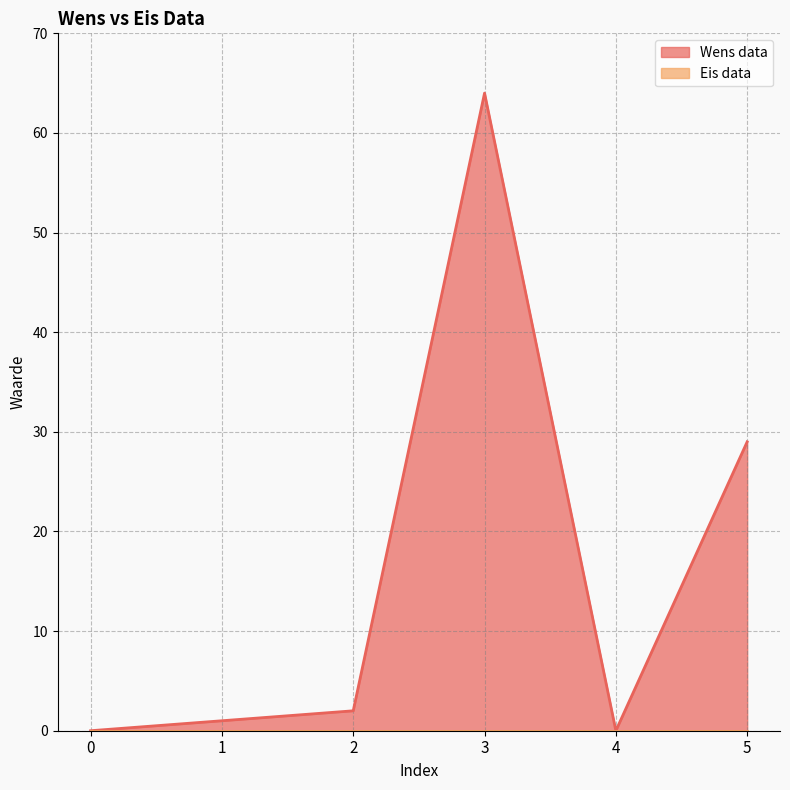

How many distinct data groups are displayed?

2